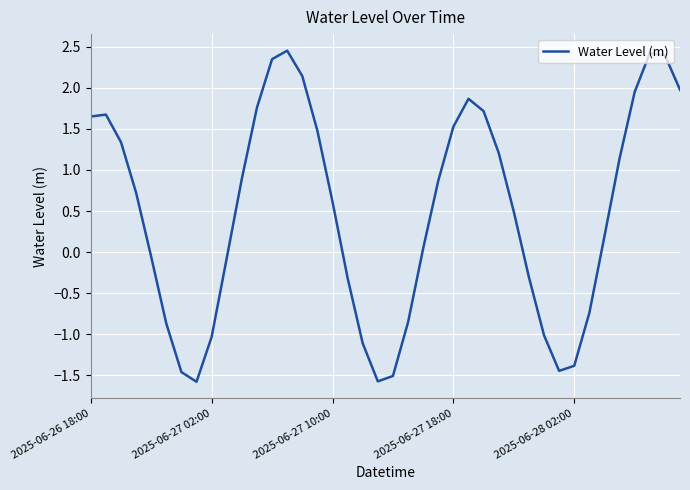

What is the average value?

0.5